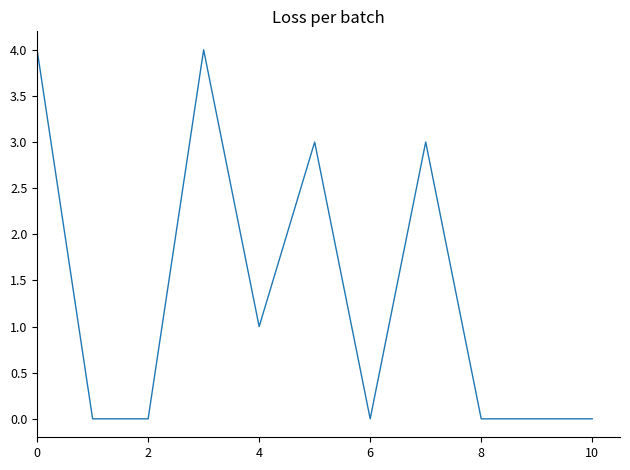

Count the number of categories in the chart.

11